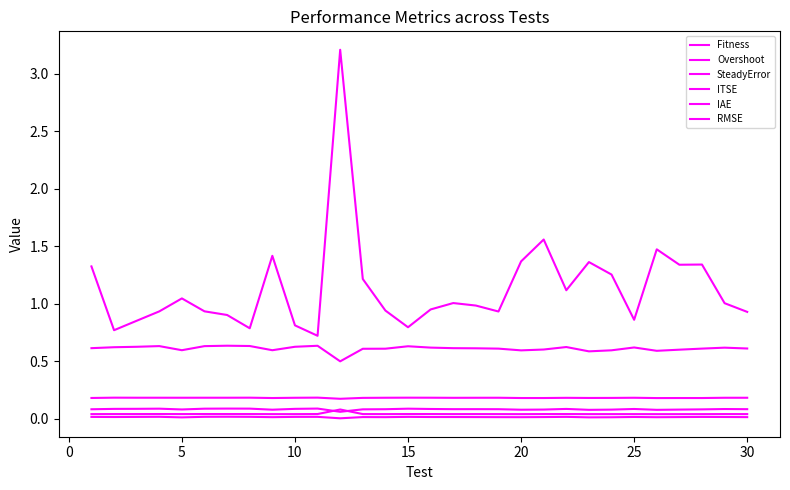

What is the minimum value for ITSE?

0.1